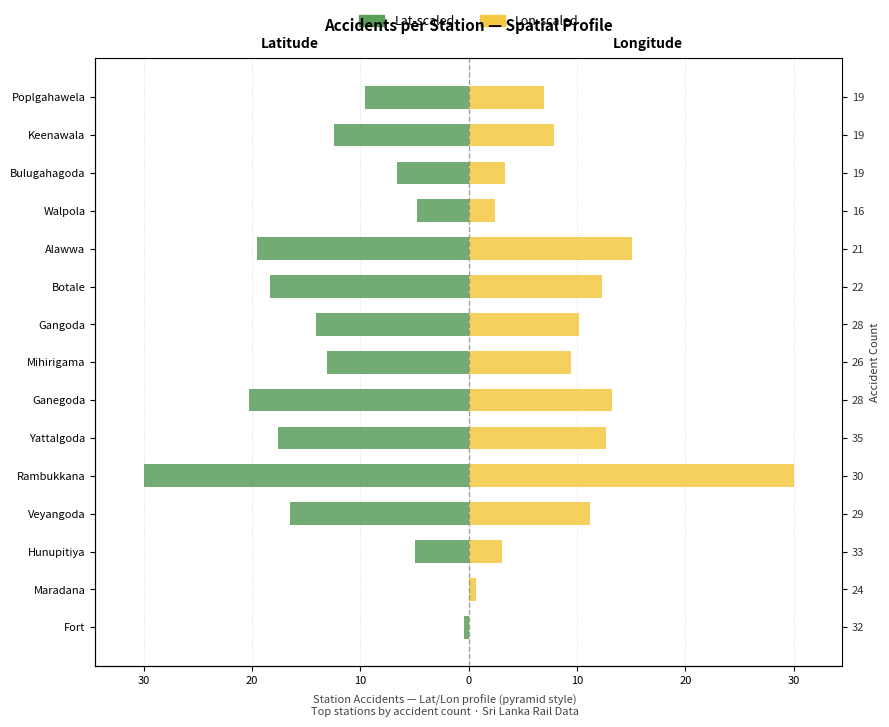

Between Mihirigama and Botale, which series saw the biggest shift?

Latitude-based